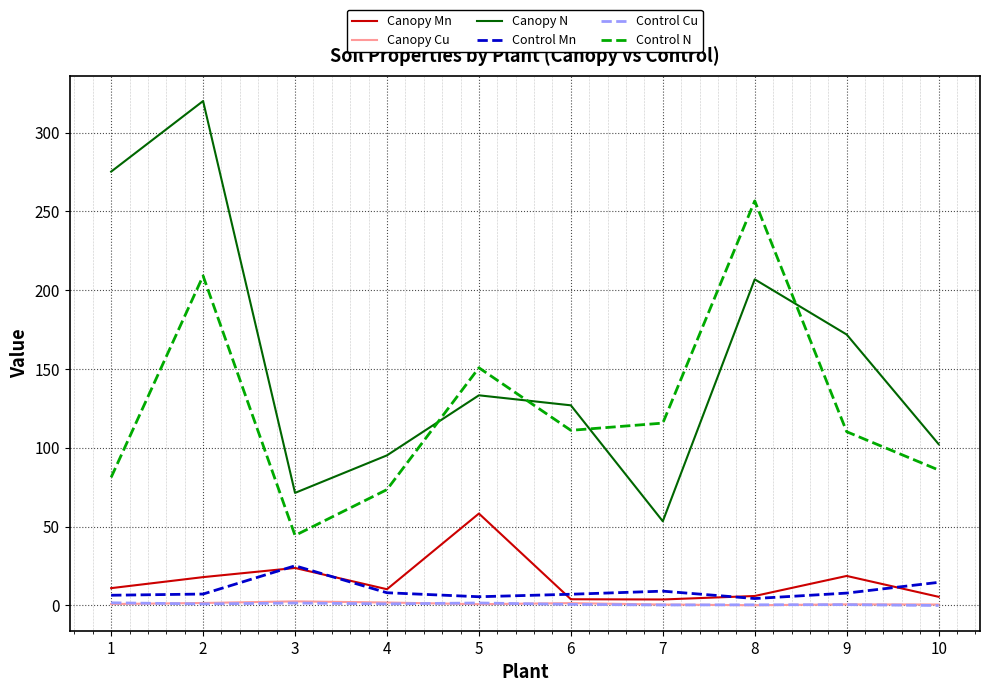

True or false: Canopy Cu and Canopy N intersect in this chart.

False